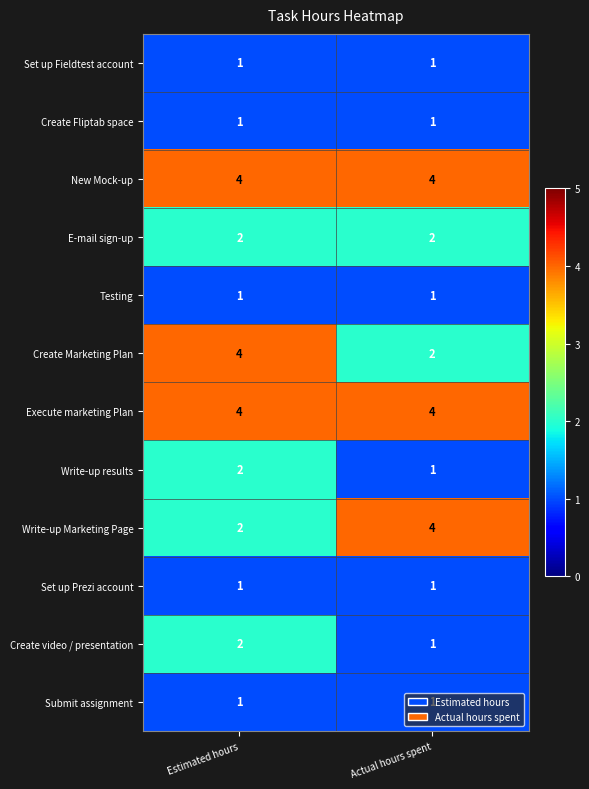

How many distinct data groups are displayed?

12